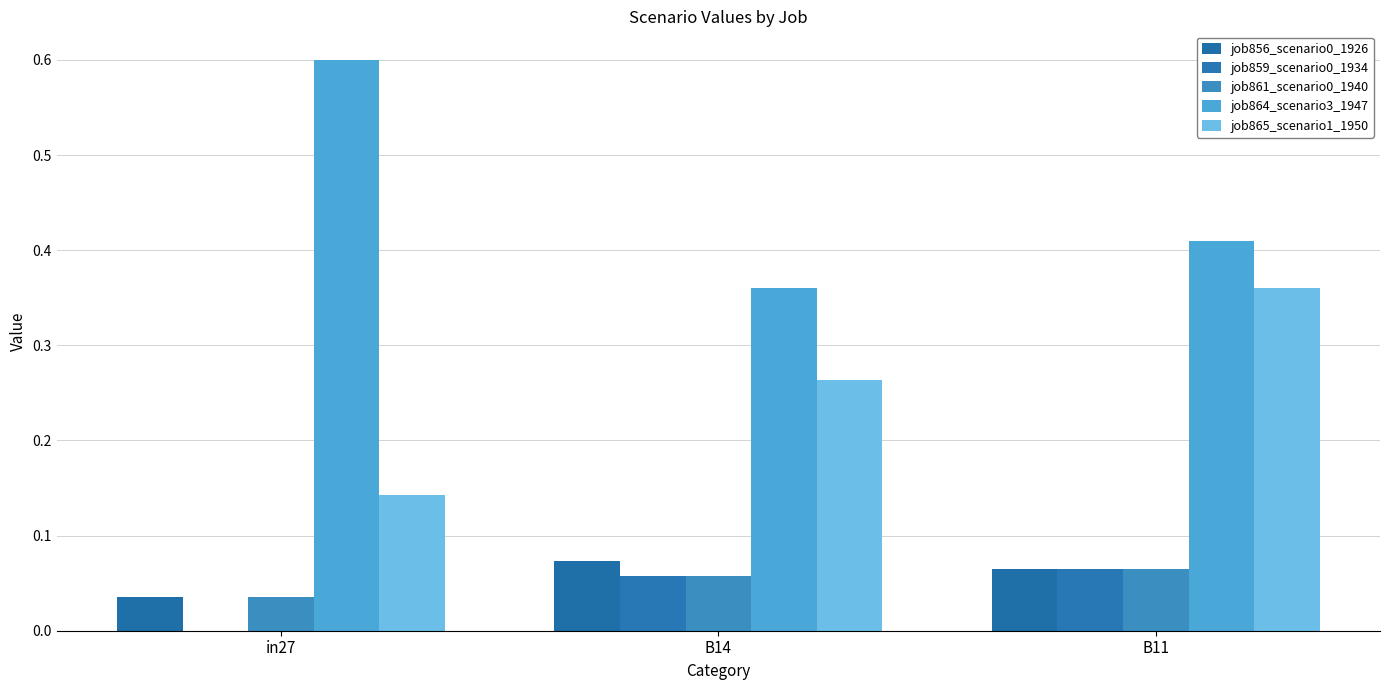

What is the value of the job856_scenario0_1926 bar at the 2nd from the left?

0.1